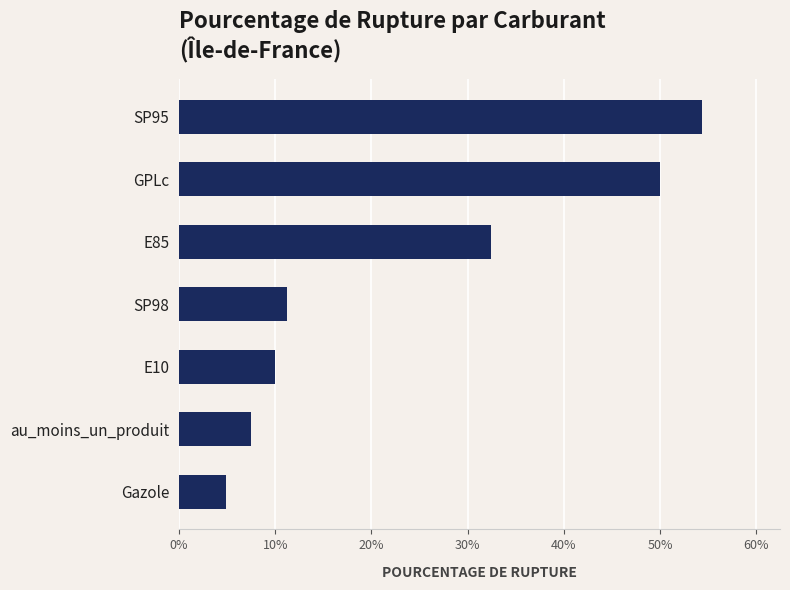

Reading bottom to top, what are all the values shown in this chart?

4.9	7.5	10.0	11.2	32.4	50.0	54.3